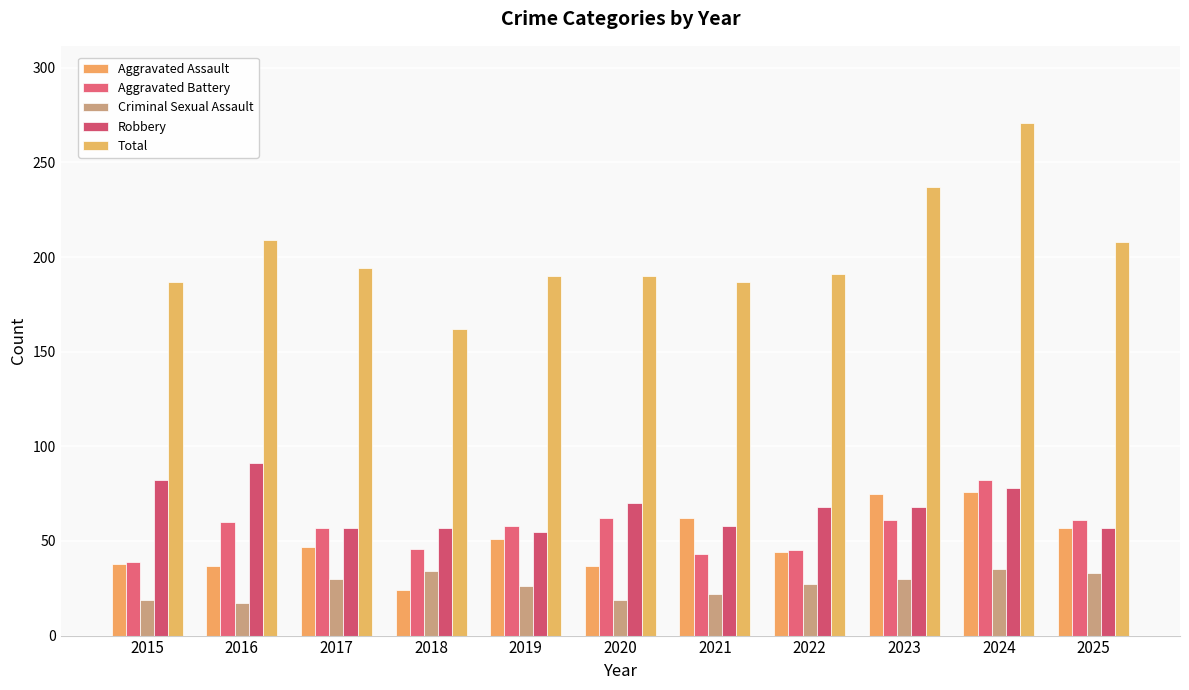

Reading right to left, list all the values displayed in this chart.

Aggravated Assault: 57	76	75	44	62	37	51	24	47	37	38
Aggravated Battery: 61	82	61	45	43	62	58	46	57	60	39
Criminal Sexual Assault: 33	35	30	27	22	19	26	34	30	17	19
Robbery: 57	78	68	68	58	70	55	57	57	91	82
Total: 208	271	237	191	187	190	190	162	194	209	187